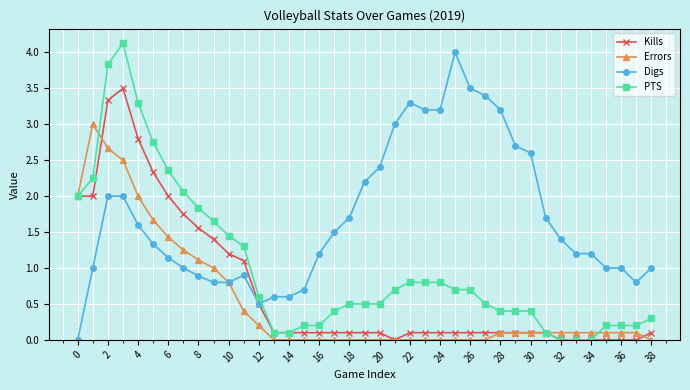

What is the value of the PTS point at the 8th from the left?

2.1